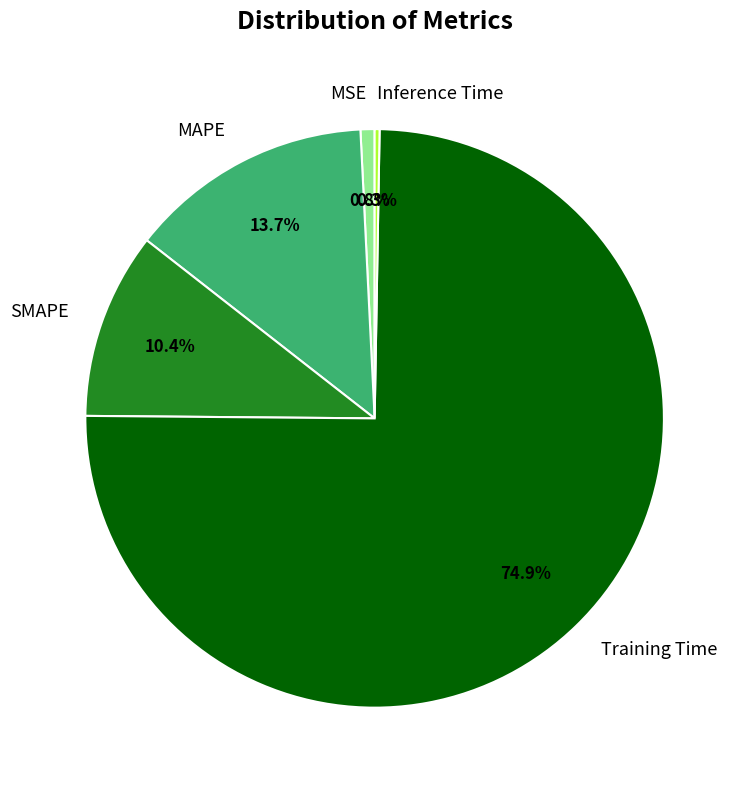

Combined, what portion of the pie is Training Time and MAPE?

88.5%